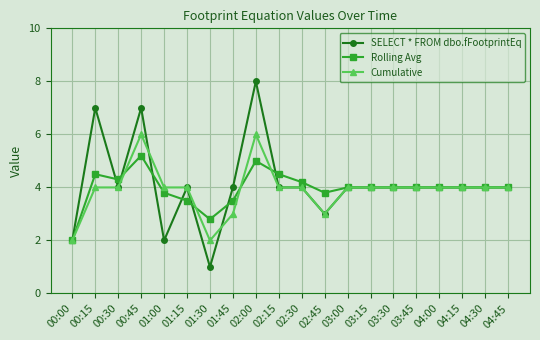

True or false: Rolling Avg has more than 2 interior local peaks.

True